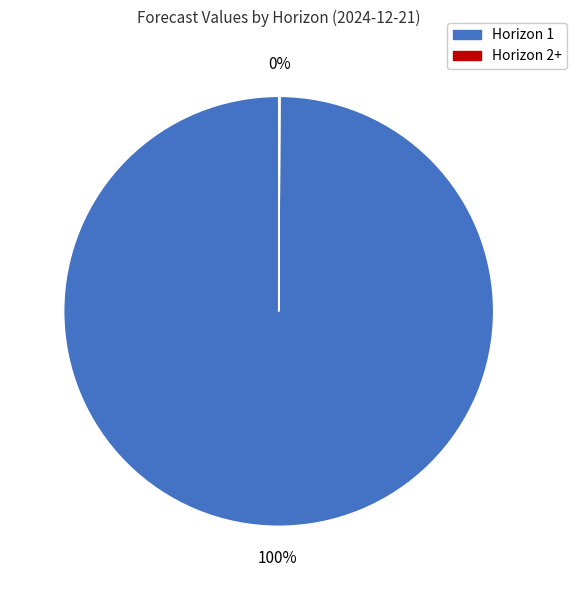

Is there any slice that represents more than half of the pie?

Yes